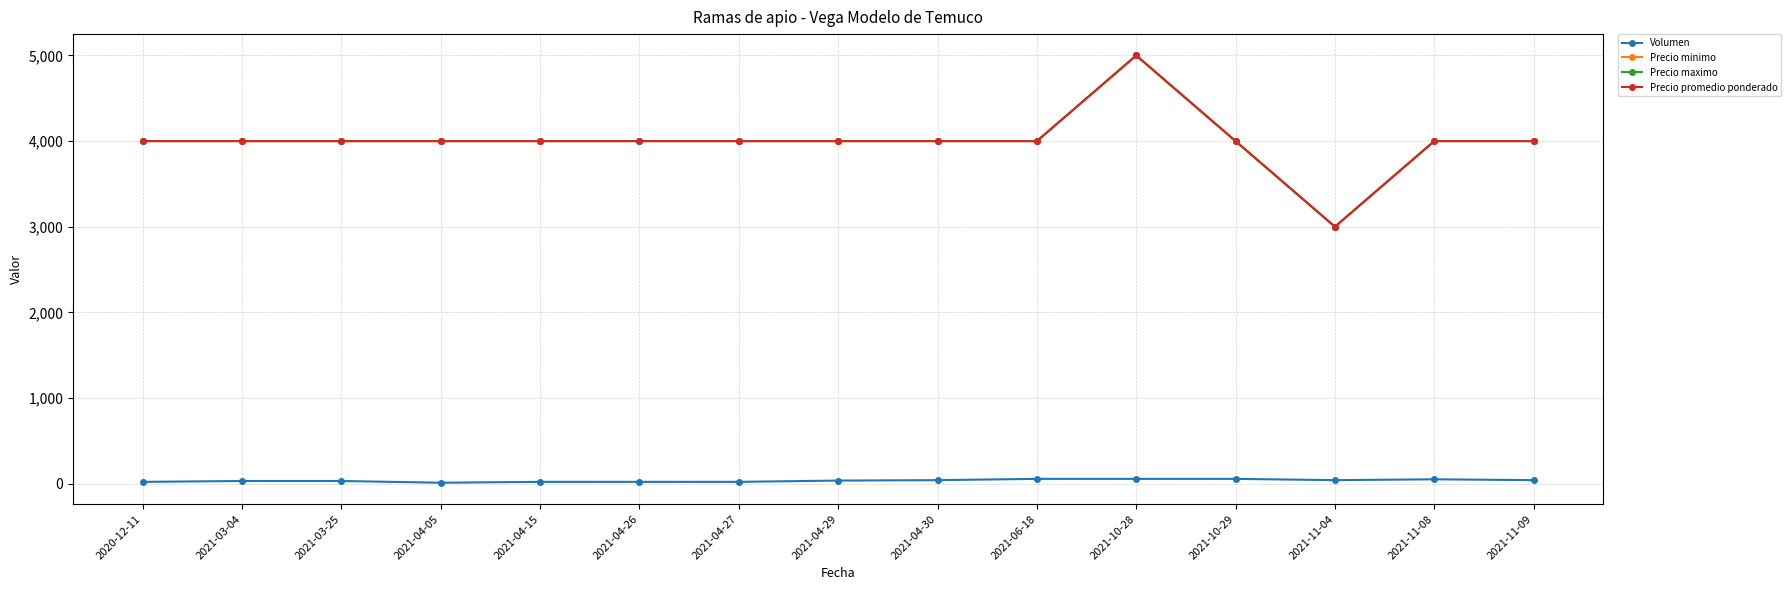

Reading right to left, list all the values displayed in this chart.

Volumen: 2021-11-09=40	2021-11-08=50	2021-11-04=40	2021-10-29=55	2021-10-28=55	2021-06-18=55	2021-04-30=40	2021-04-29=35	2021-04-27=20	2021-04-26=20	2021-04-15=20	2021-04-05=10	2021-03-25=30	2021-03-04=30	2020-12-11=20
Precio minimo: 2021-11-09=4000	2021-11-08=4000	2021-11-04=3000	2021-10-29=4000	2021-10-28=5000	2021-06-18=4000	2021-04-30=4000	2021-04-29=4000	2021-04-27=4000	2021-04-26=4000	2021-04-15=4000	2021-04-05=4000	2021-03-25=4000	2021-03-04=4000	2020-12-11=4000
Precio maximo: 2021-11-09=4000	2021-11-08=4000	2021-11-04=3000	2021-10-29=4000	2021-10-28=5000	2021-06-18=4000	2021-04-30=4000	2021-04-29=4000	2021-04-27=4000	2021-04-26=4000	2021-04-15=4000	2021-04-05=4000	2021-03-25=4000	2021-03-04=4000	2020-12-11=4000
Precio promedio ponderado: 2021-11-09=4000	2021-11-08=4000	2021-11-04=3000	2021-10-29=4000	2021-10-28=5000	2021-06-18=4000	2021-04-30=4000	2021-04-29=4000	2021-04-27=4000	2021-04-26=4000	2021-04-15=4000	2021-04-05=4000	2021-03-25=4000	2021-03-04=4000	2020-12-11=4000